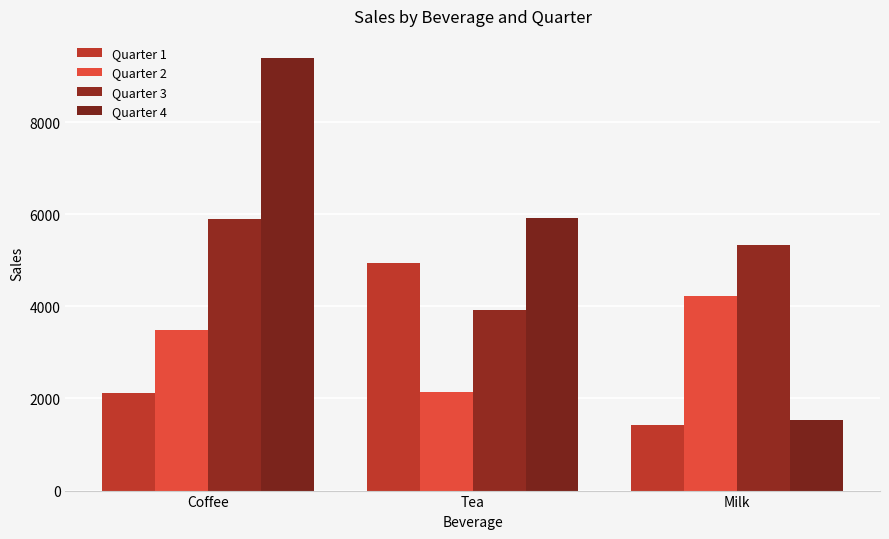

Which series has the largest range (max minus min)?

Quarter 4